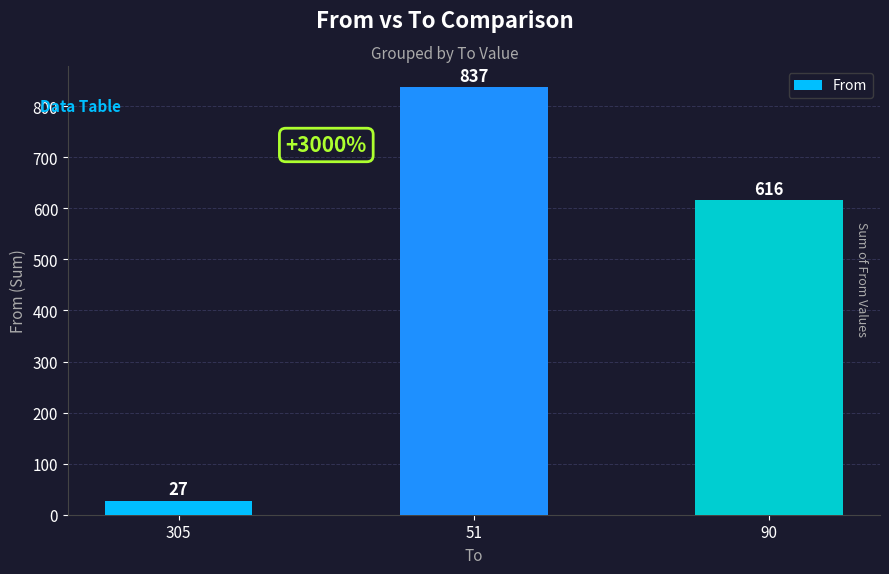

At which label is the value closest to 432?

90